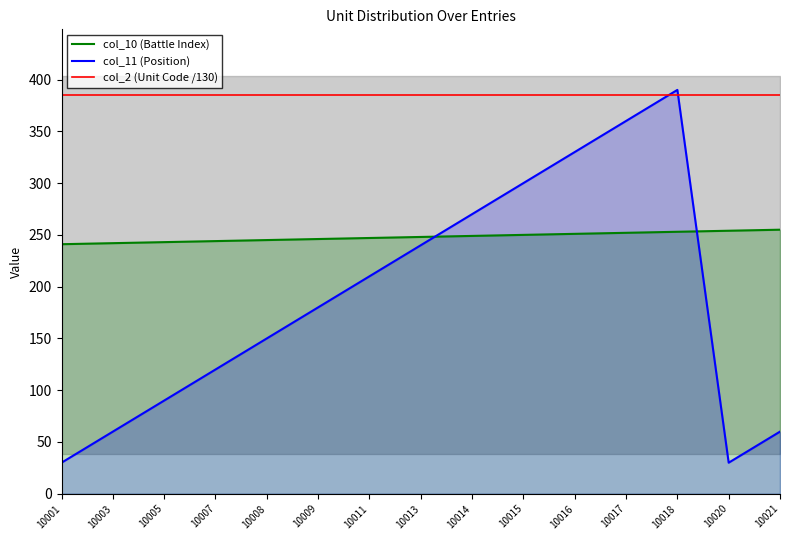

Which label corresponds to the smallest value in the chart?

10001